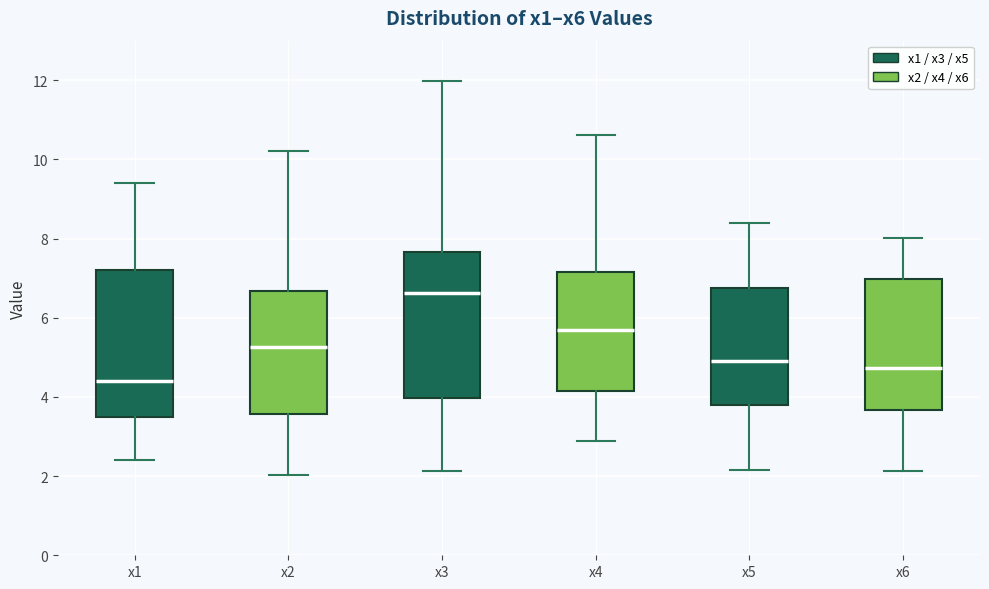

Reading left to right, transcribe this box plot: for each box, give where its median line is, the range the box spans, and where its two whiskers end, as read against the y-axis. The values are not printed on the chart, so give them approximately, as read against the axis.

x1: median 4.4, box 3.4 to 7.2, whiskers 2.4 to 9.4
x2: median 5.2, box 3.6 to 6.6, whiskers 2.0 to 10.2
x3: median 6.6, box 4.0 to 7.6, whiskers 2.2 to 12.0
x4: median 5.6, box 4.2 to 7.2, whiskers 2.8 to 10.6
x5: median 5.0, box 3.8 to 6.8, whiskers 2.2 to 8.4
x6: median 4.8, box 3.6 to 7.0, whiskers 2.2 to 8.0